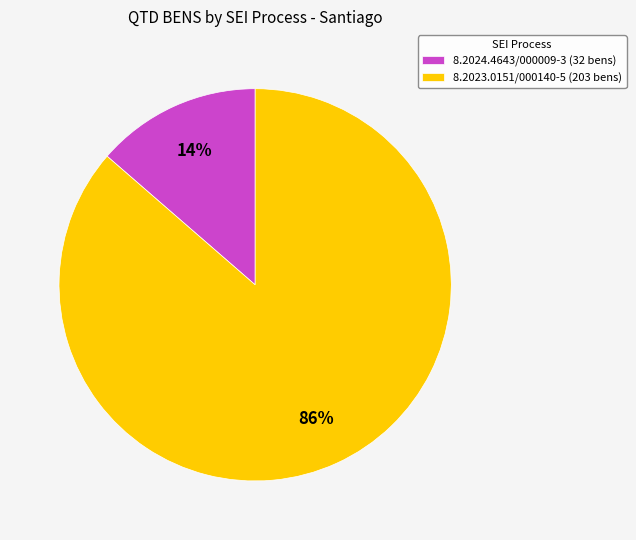

Does 8.2023.0151/000140-5 account for over 50% of the chart?

Yes